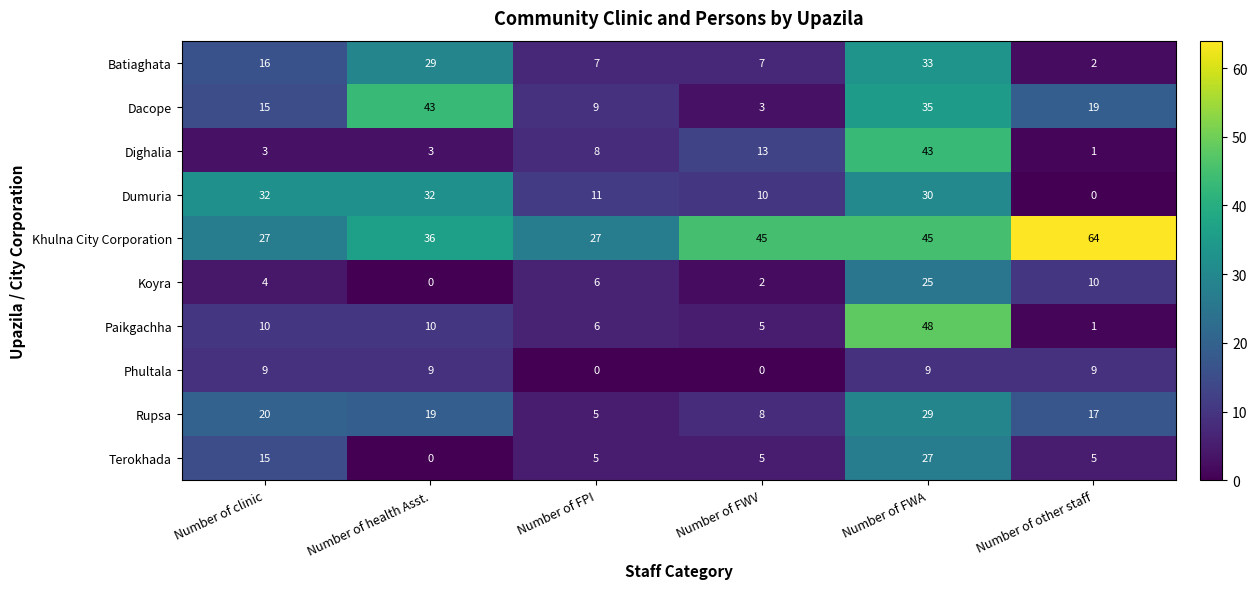

What is the maximum value shown in the chart?

64